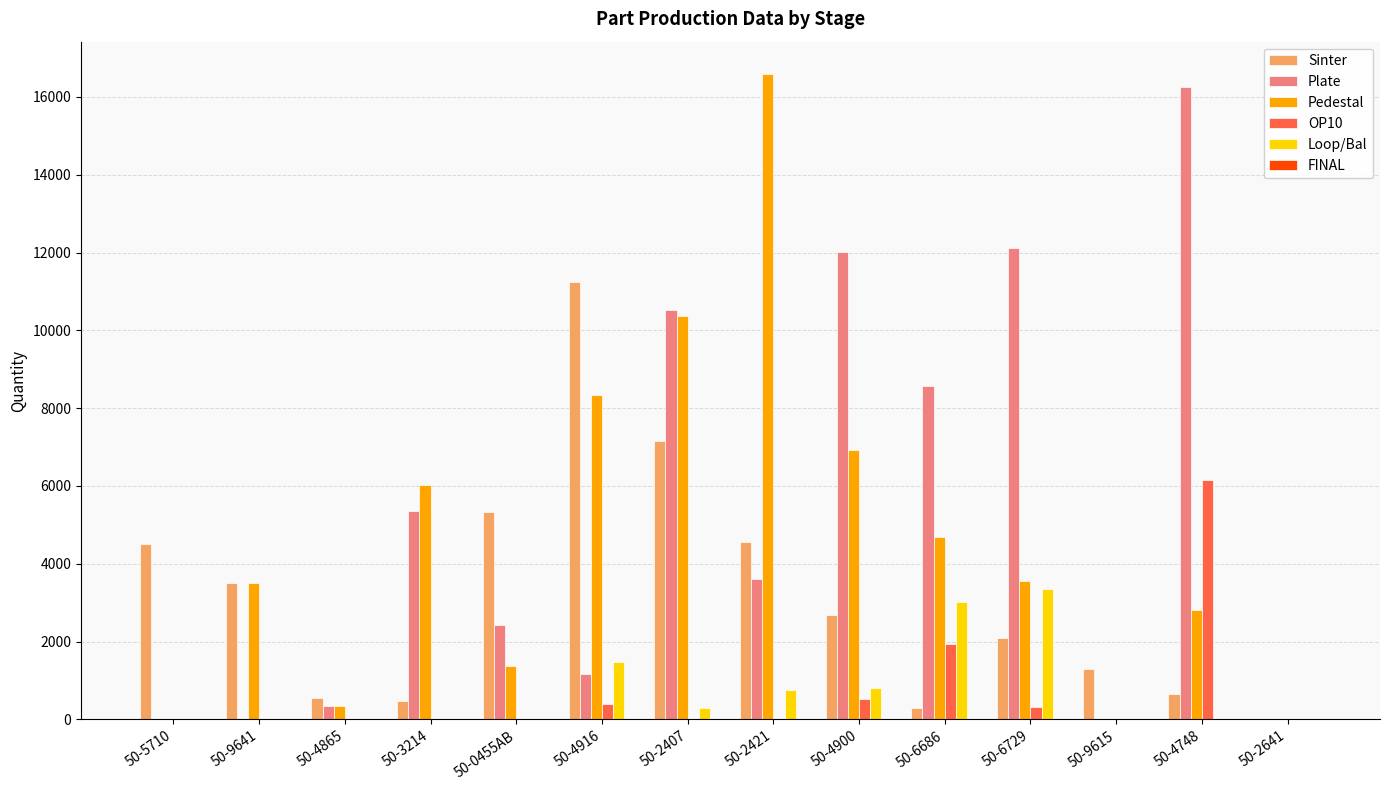

Between 50-0455AB and 50-2641, which series saw the biggest shift?

Sinter